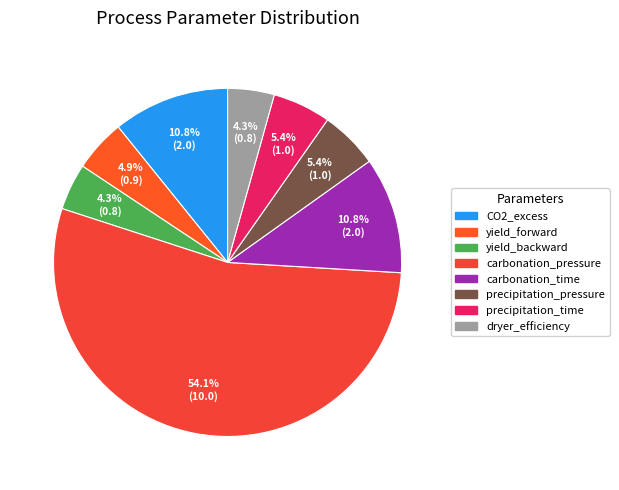

What is the change in value from precipitation_time to dryer_efficiency?

-0.2